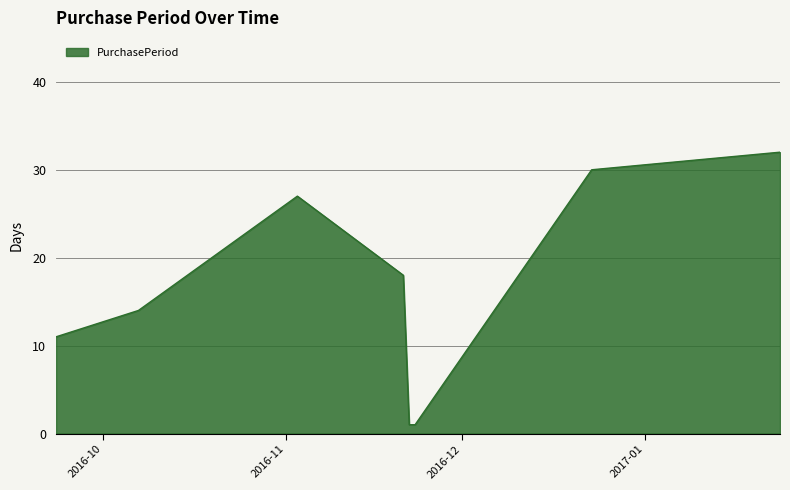

What is the difference between the second highest and minimum values?

29